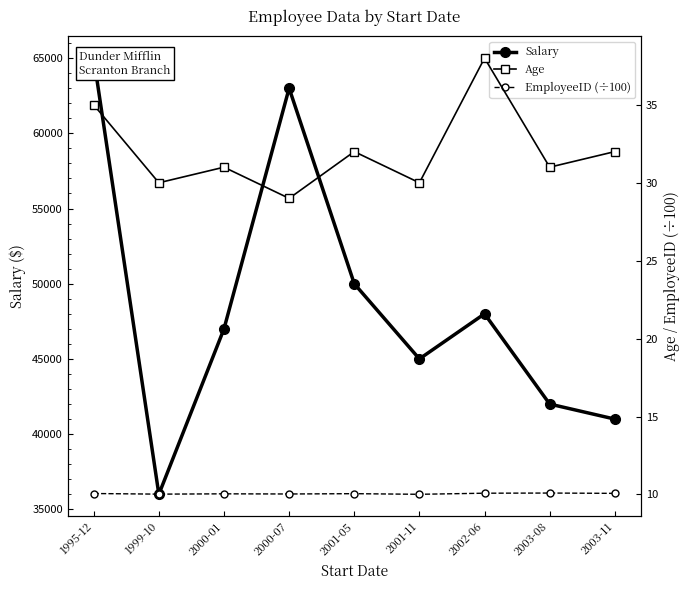

What is the difference between the highest and lowest values at 2001-11?

44990.0